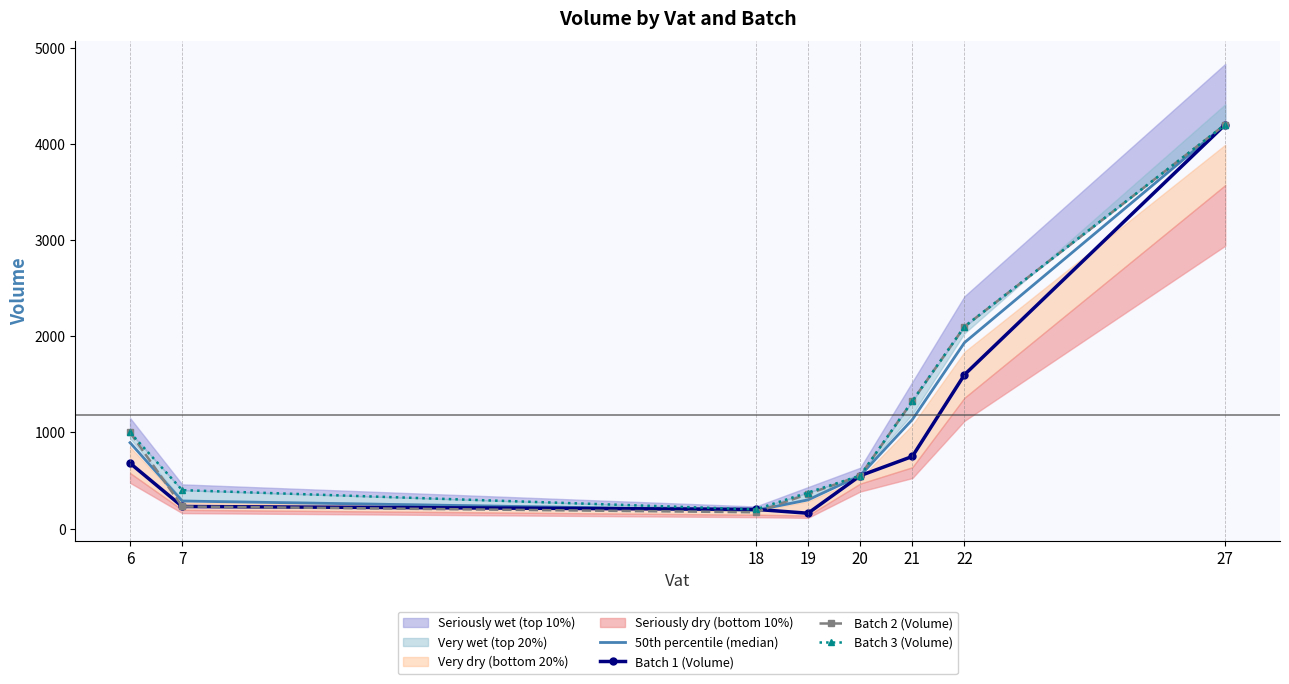

What is the value of the Batch 3 (Volume) point at the 8th from the left?

4200.0